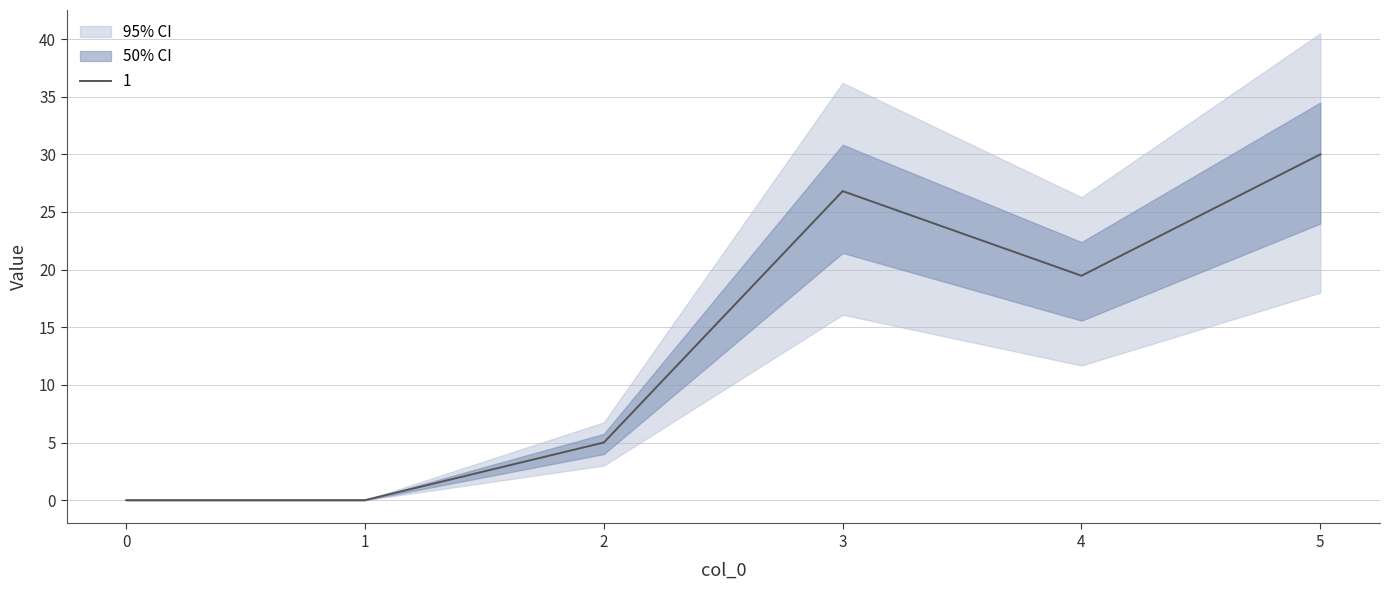

True or false: 4 and 3 cross at least once.

False